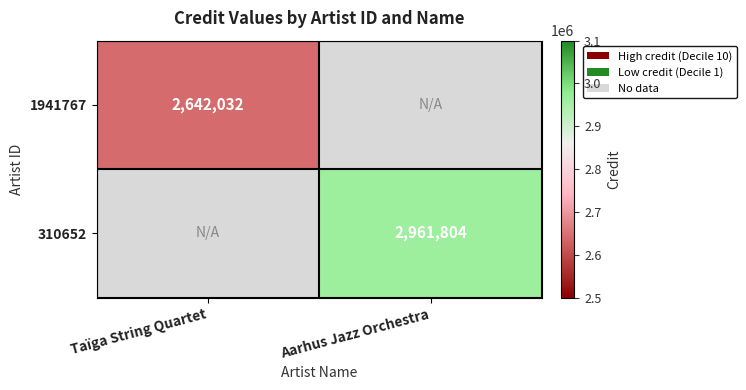

The value of 310652 at Aarhus Jazz Orchestra is 2961804. True or false?

True